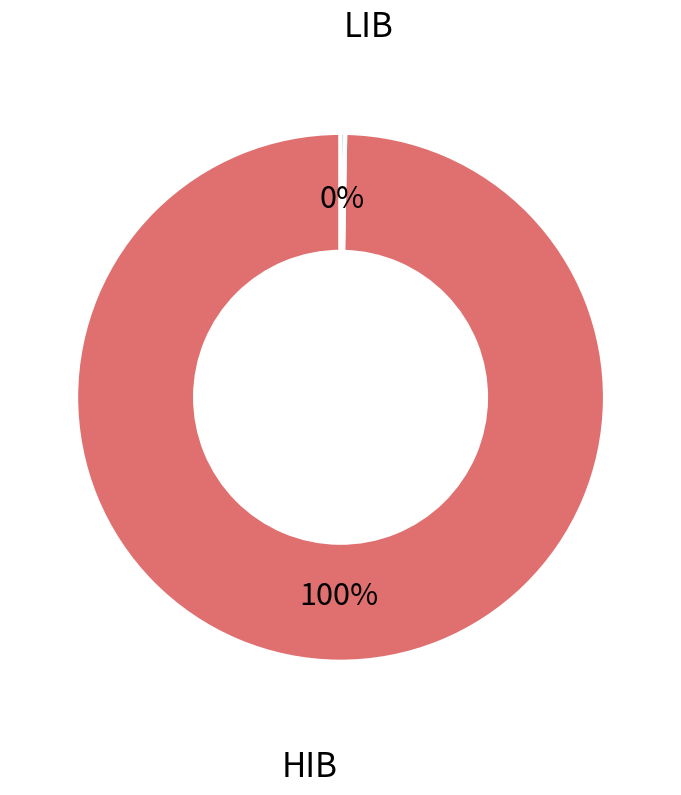

Does any single category account for the majority?

Yes